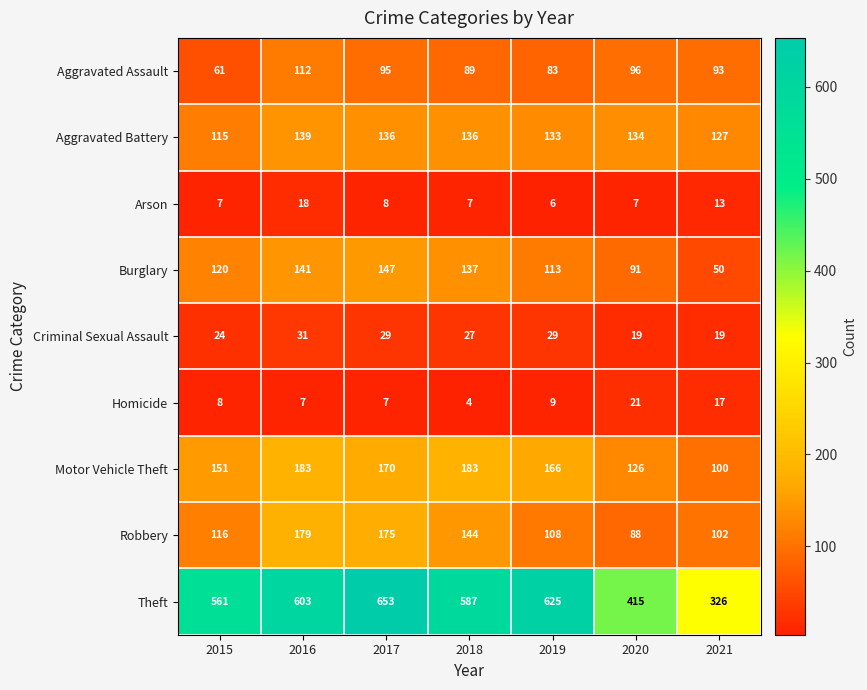

At how many categories does at least one series exceed 614?

2